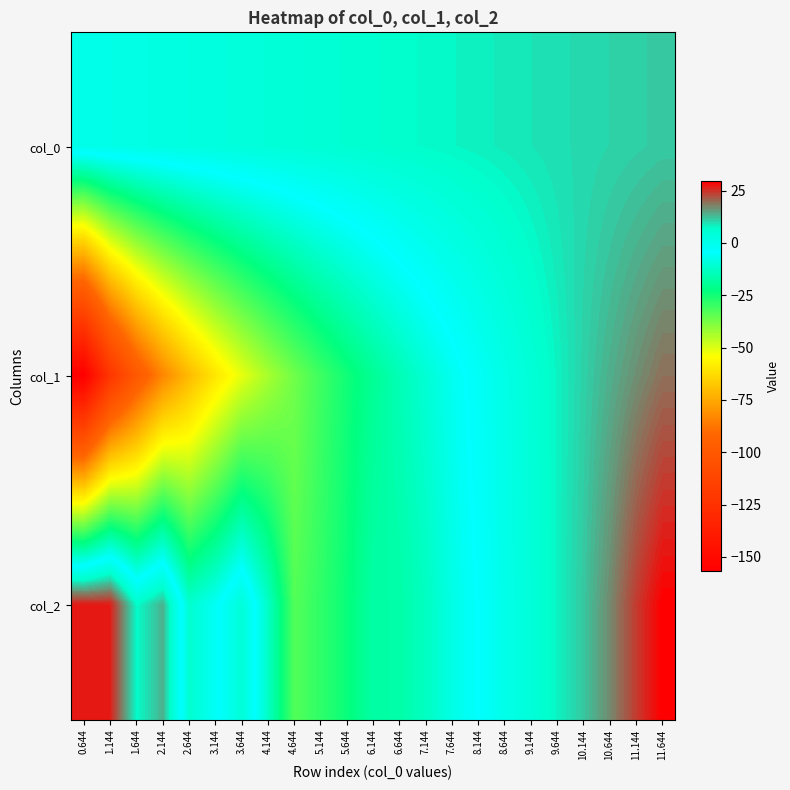

List the series in order of their peak value, lowest first.

col_0, col_1, col_2